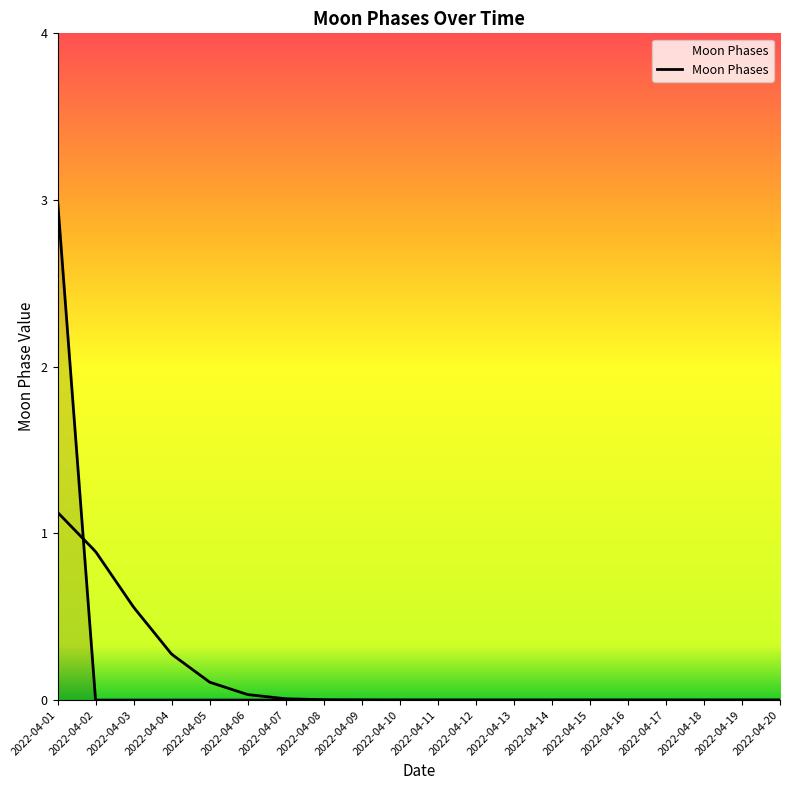

Which category has the lowest value across all series?

2022-04-02